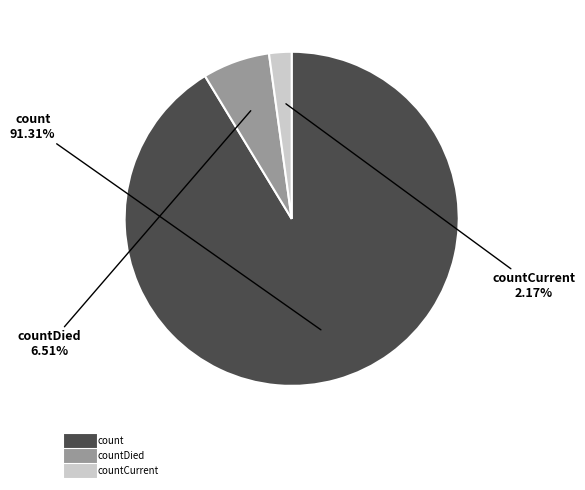

To the nearest percent, what is the difference between the largest and smallest slice percentages?

89%